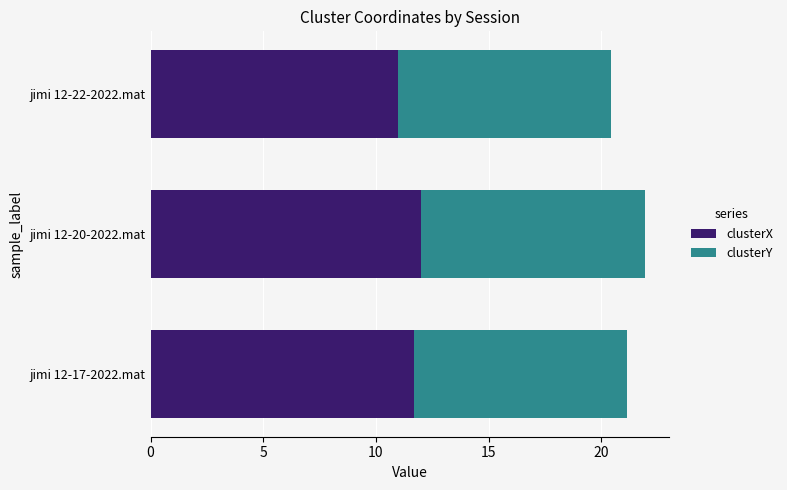

What is the total value across all series at jimi 12-20-2022.mat?

21.9